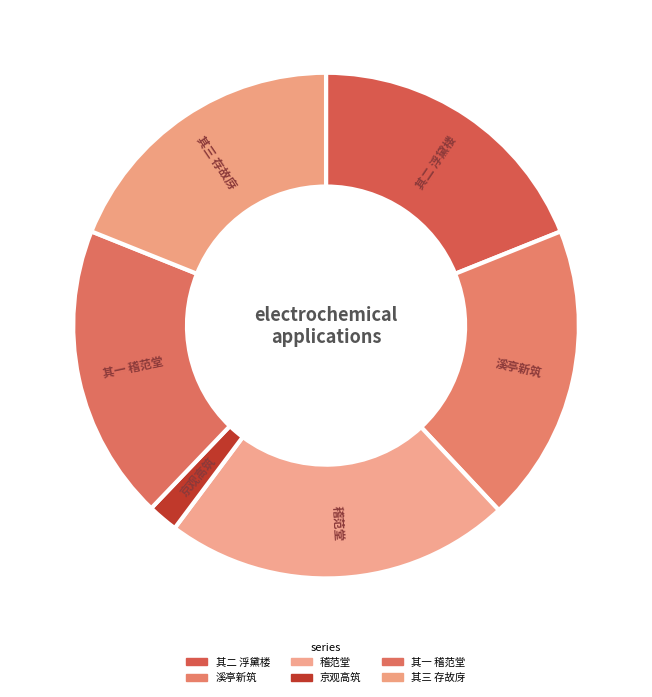

How many segments does this pie chart have?

6